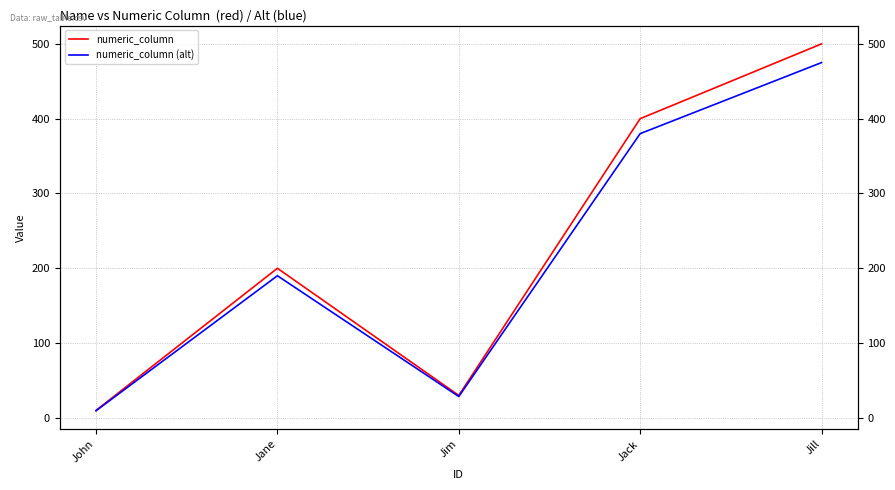

At which category is the sum across all series the highest?

Jill